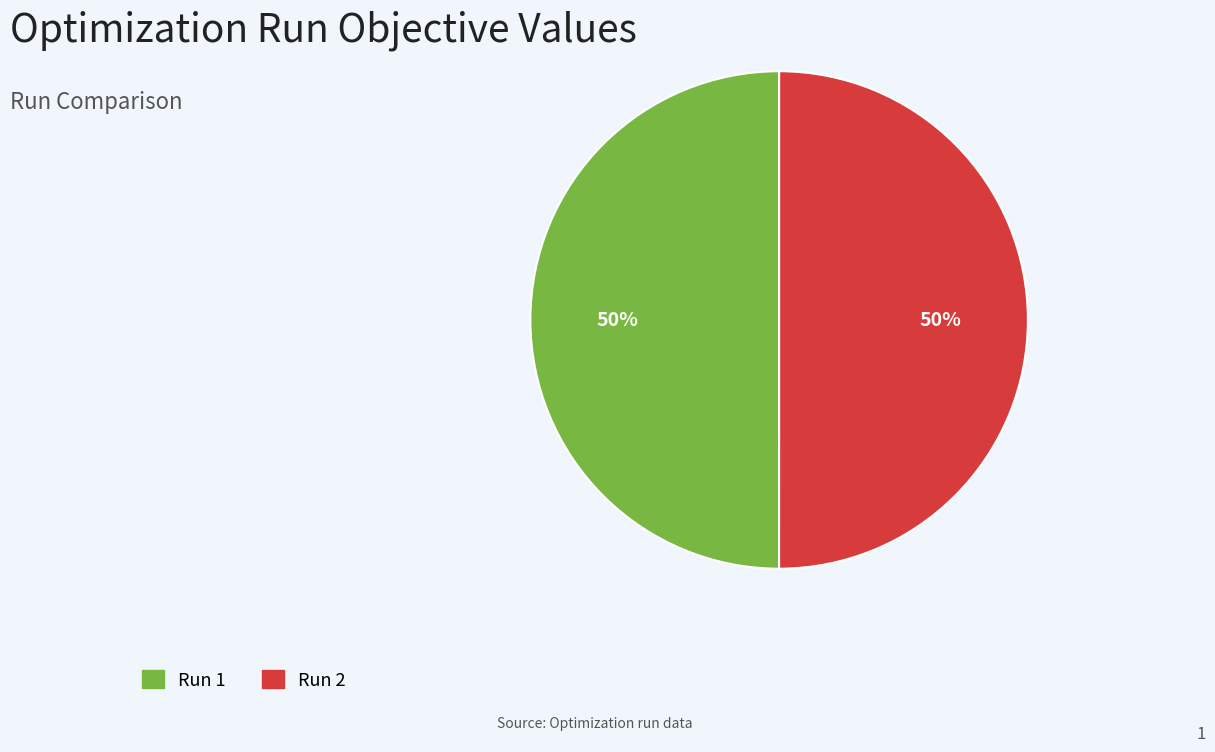

Is it true that Run 1 is 50% of the pie?

True